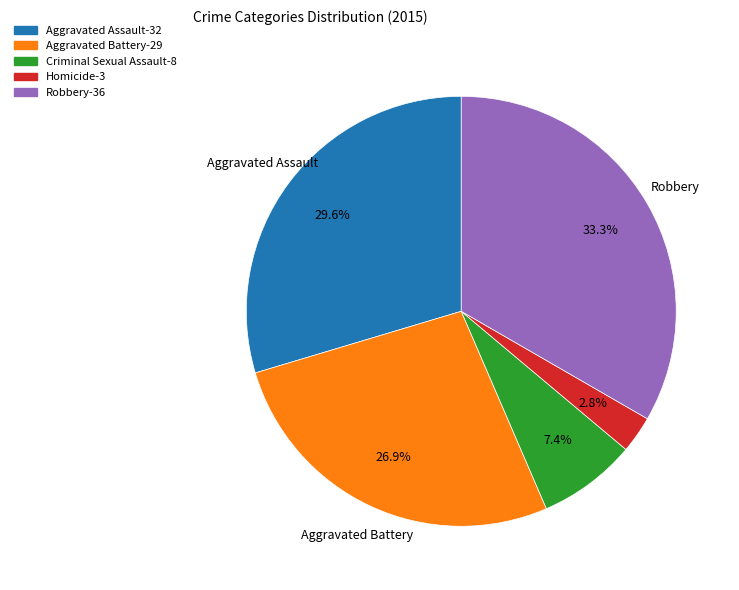

How many segments does this pie chart have?

5